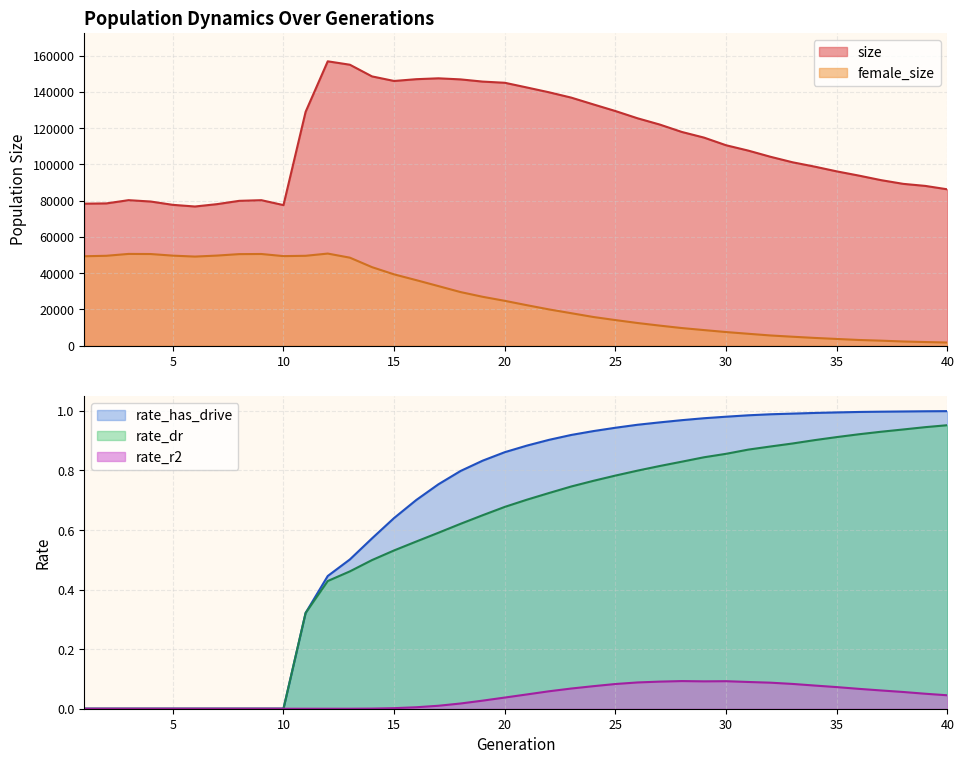

Where does the female_size series first go above 24684?

1